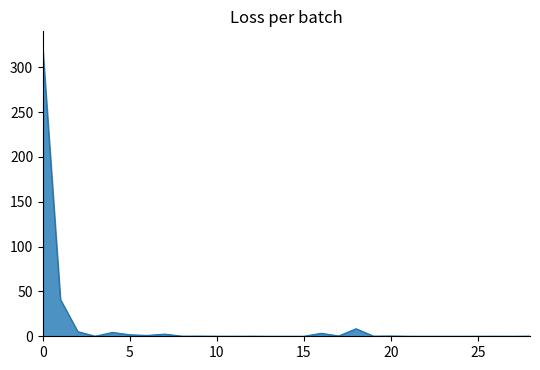

Does the chart have visible grid lines?

No